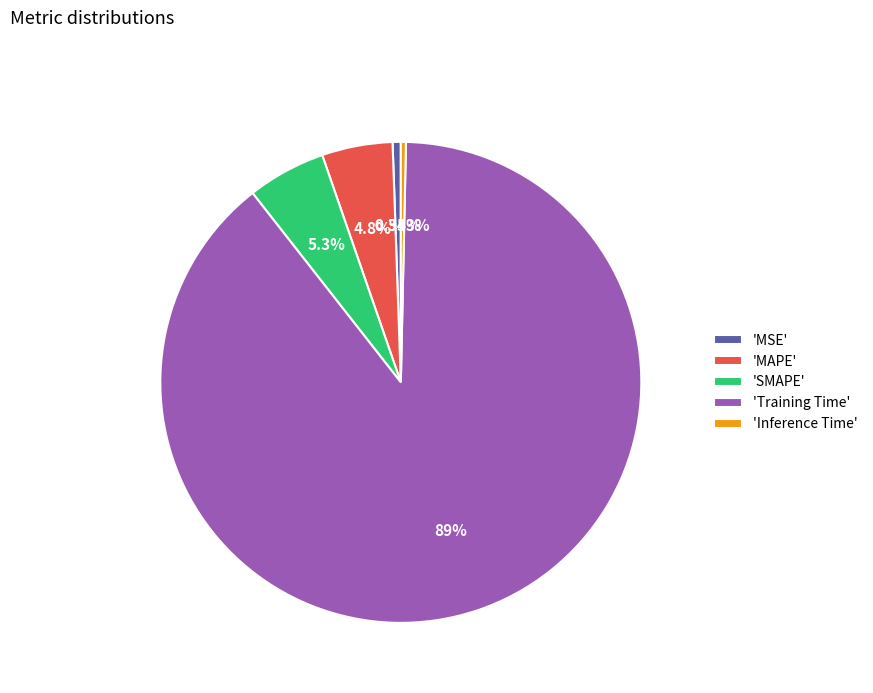

Is 'MAPE' the majority of the pie?

No